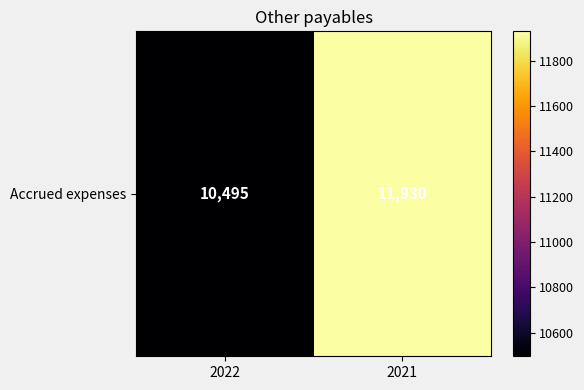

At which label is the value closest to 11212?

2022